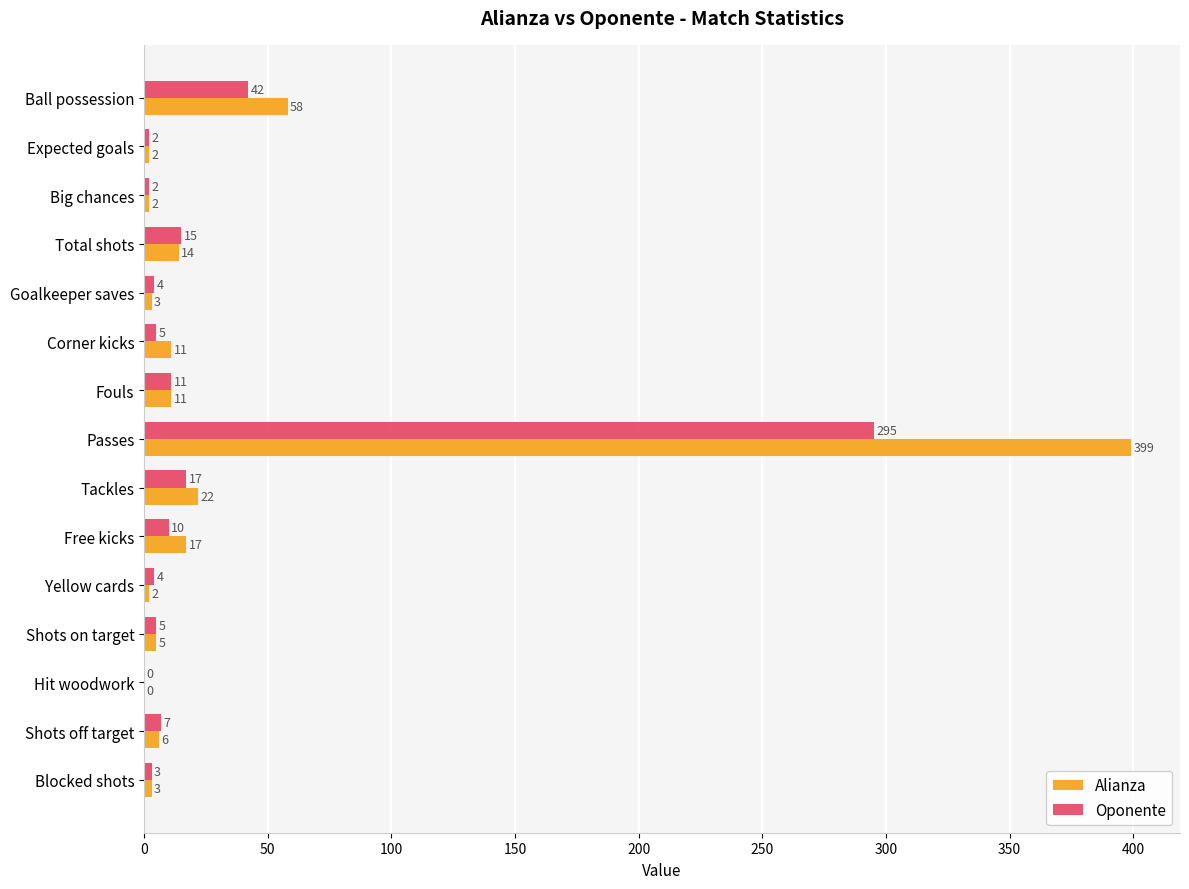

At which category is the sum across all series the highest?

Passes